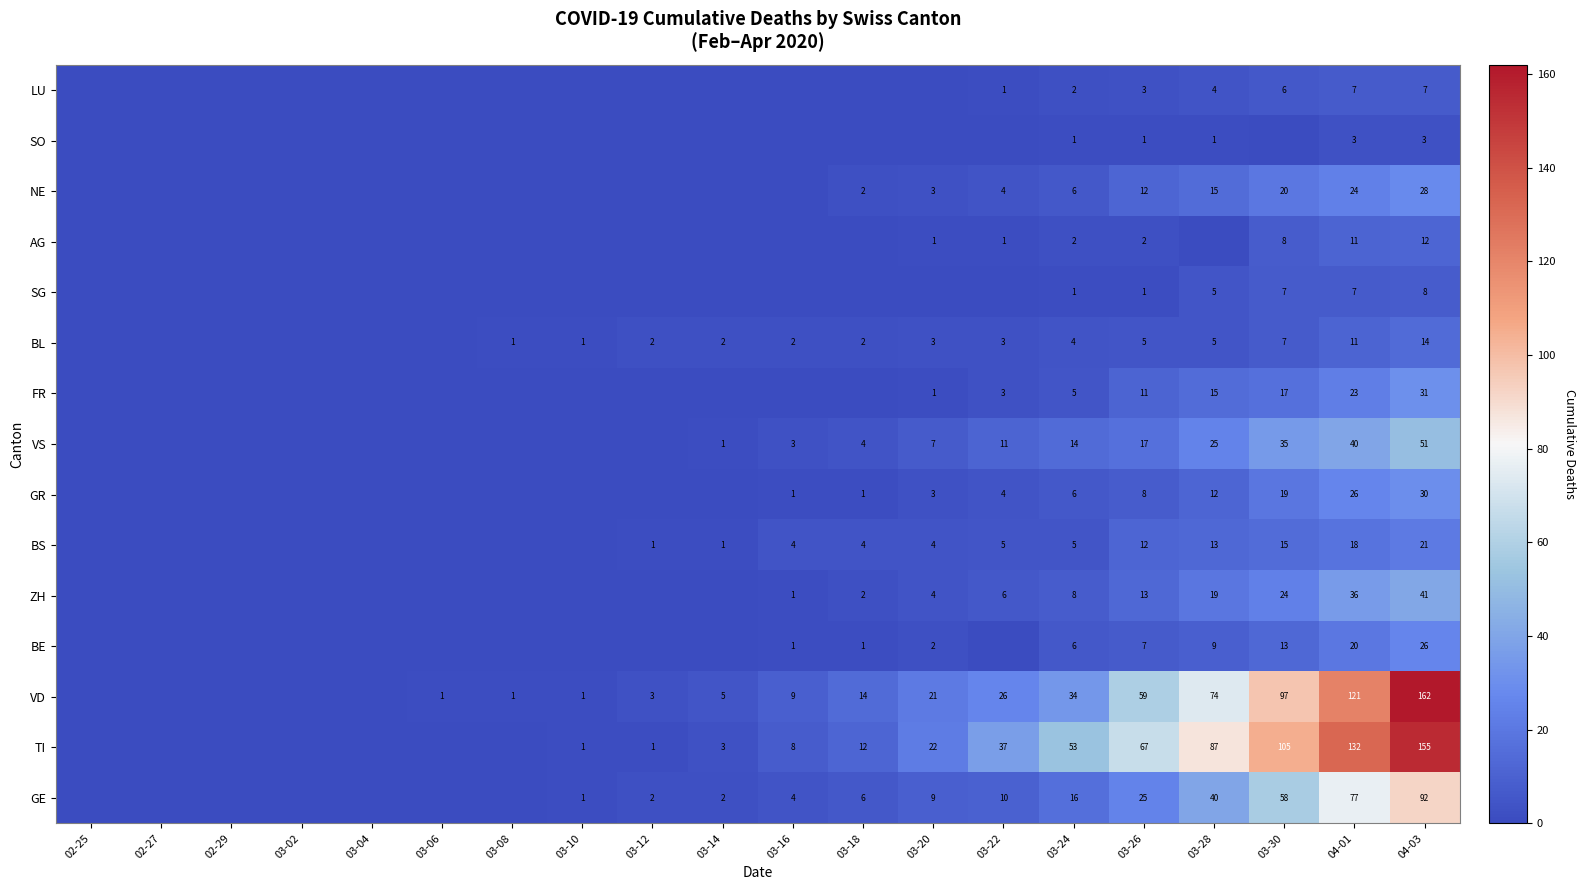

Is the value of BL at 03-30 greater than the value of ZH at 03-28?

No